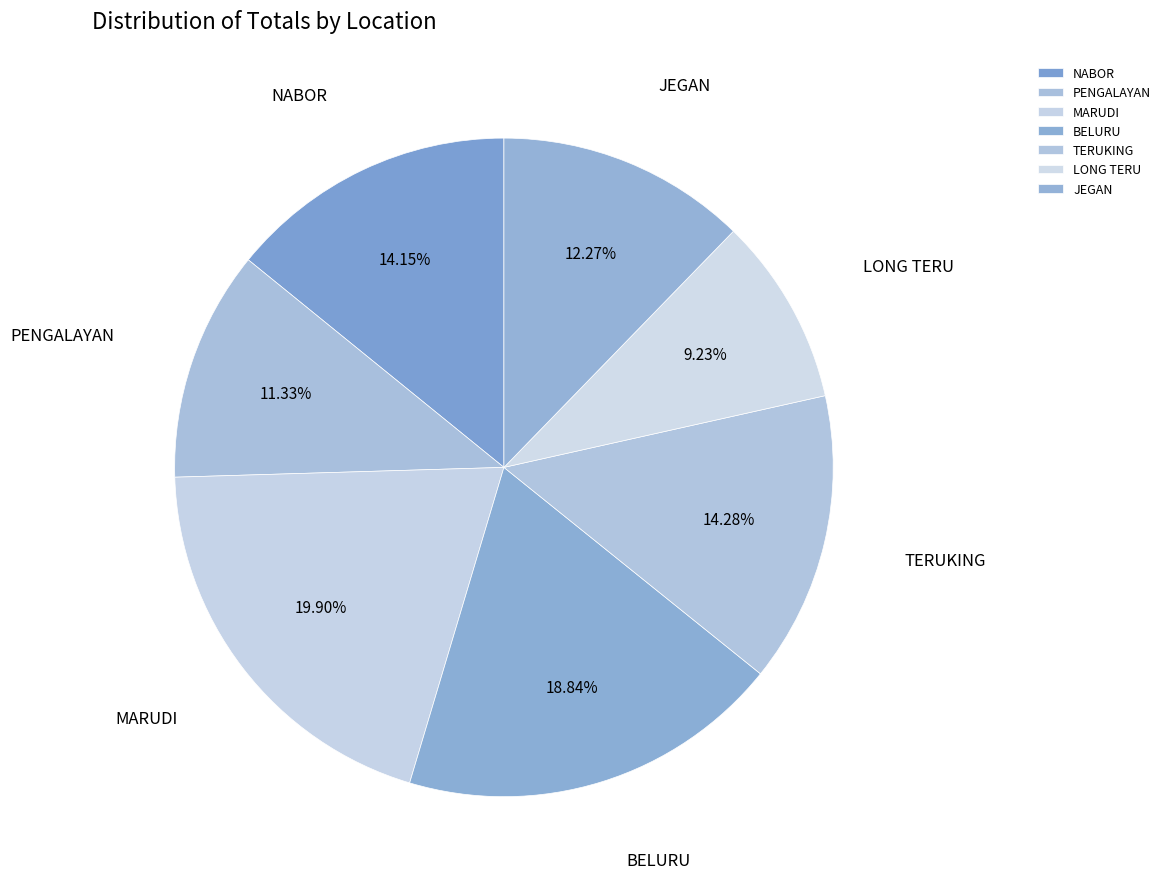

Is it true that NABOR is 14% of the pie?

True